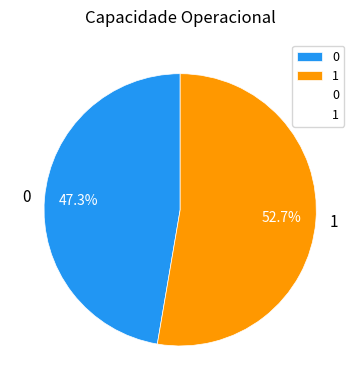

The 1 slice represents 41% of the pie. True or false?

False